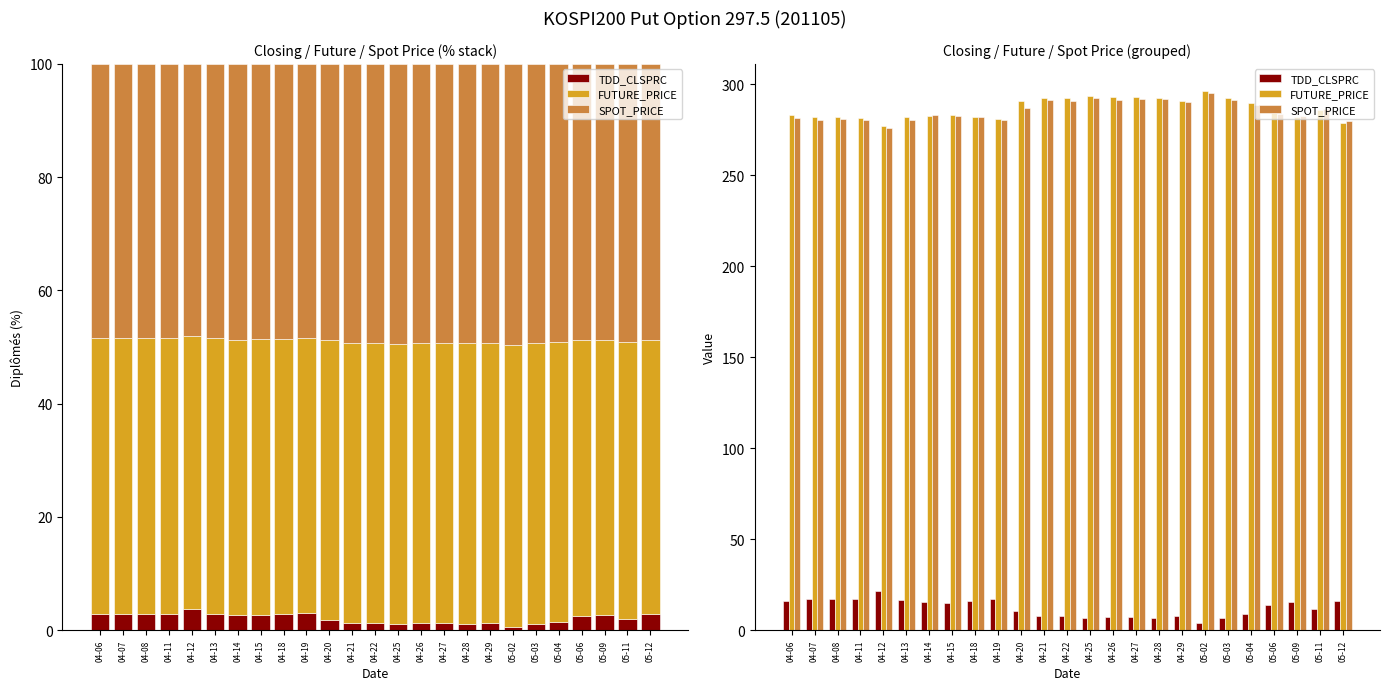

Reading left to right, transcribe all the data shown in this chart.

TDD_CLSPRC: 16.2	16.9	16.9	17.0	21.4	16.9	15.6	15.2	16.1	17.1	10.8	7.6	7.7	6.5	7.2	7.2	7.0	8.0	3.8	6.7	8.9	14.1	15.4	11.8	16.2
FUTURE_PRICE: 283.4	281.9	281.9	281.4	277.1	281.9	282.6	283.3	282.2	281.2	291.0	292.6	292.4	293.4	292.9	293.2	292.6	290.9	296.5	292.6	289.8	284.1	282.1	285.8	278.9
SPOT_PRICE: 281.4	280.4	281.1	280.5	276.1	280.7	283.1	282.8	282.1	280.4	287.2	291.2	290.8	292.7	291.4	292.1	292.1	290.4	295.4	291.6	288.5	283.7	282.6	286.3	280.0